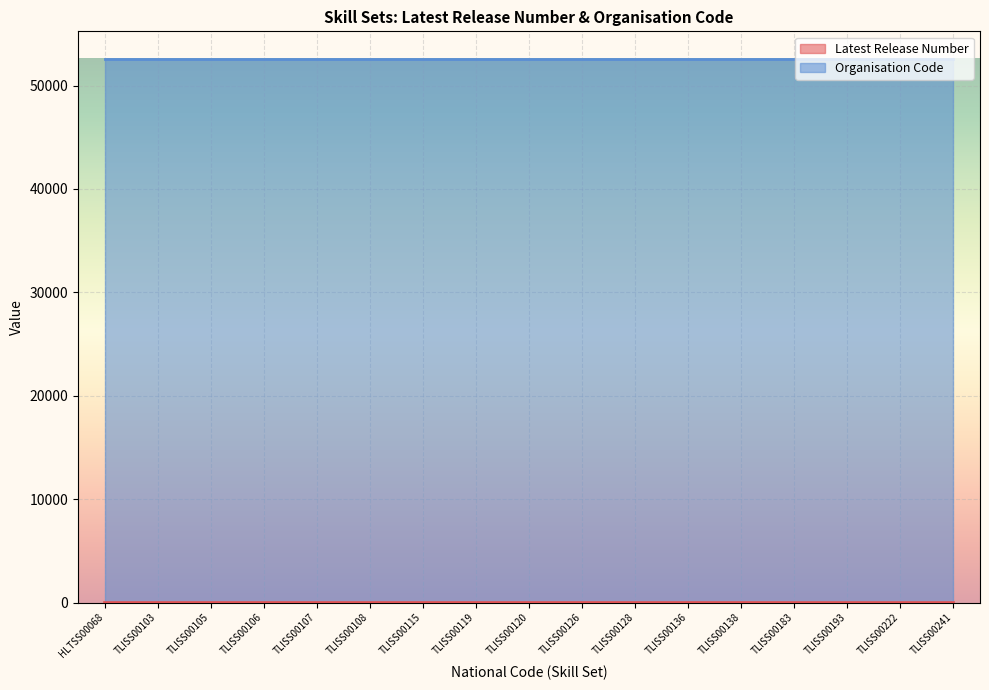

Approximately how many times larger is the value at TLISS00108 compared to TLISS00107?

0.7